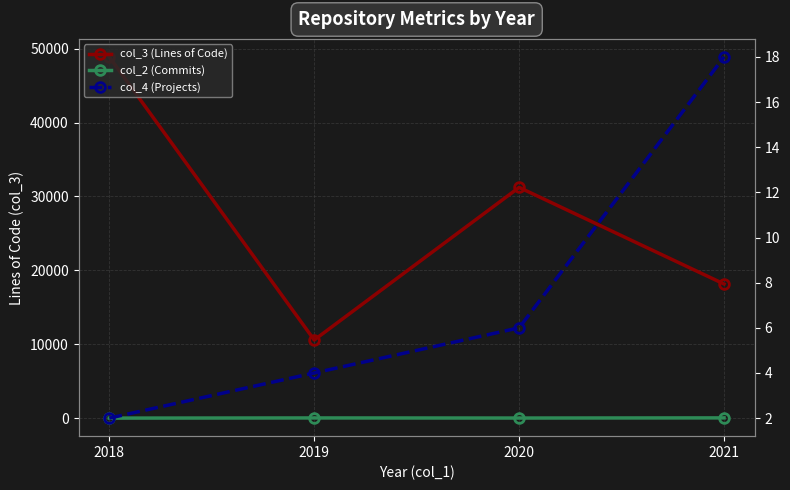

The col_3 (Lines of Code) series shows 29782.3 at 2021. True or false?

False